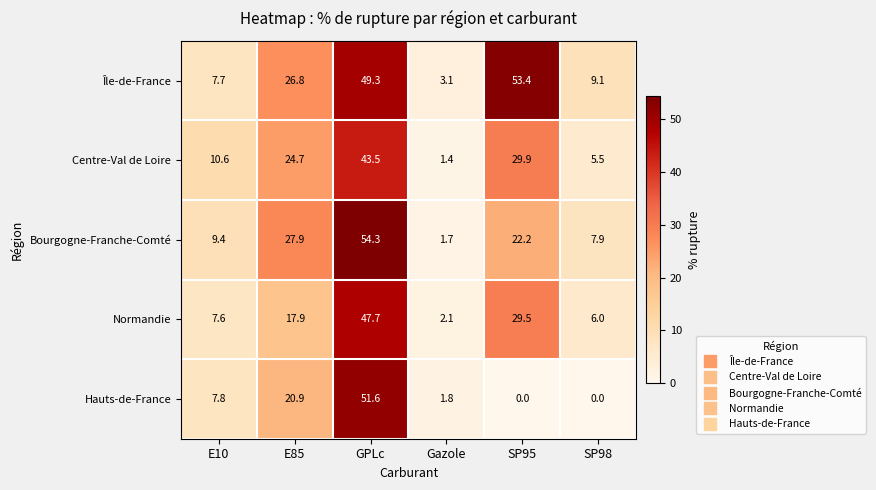

True or false: Île-de-France has a value of 30.2 at GPLc.

False